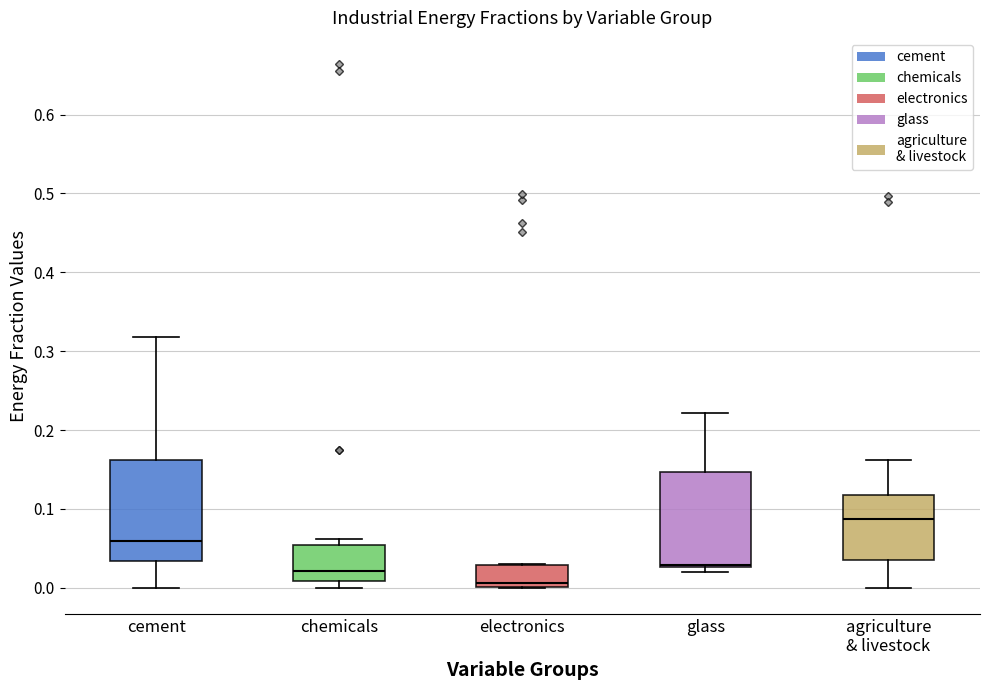

Which box has the highest median line?

agriculture & livestock